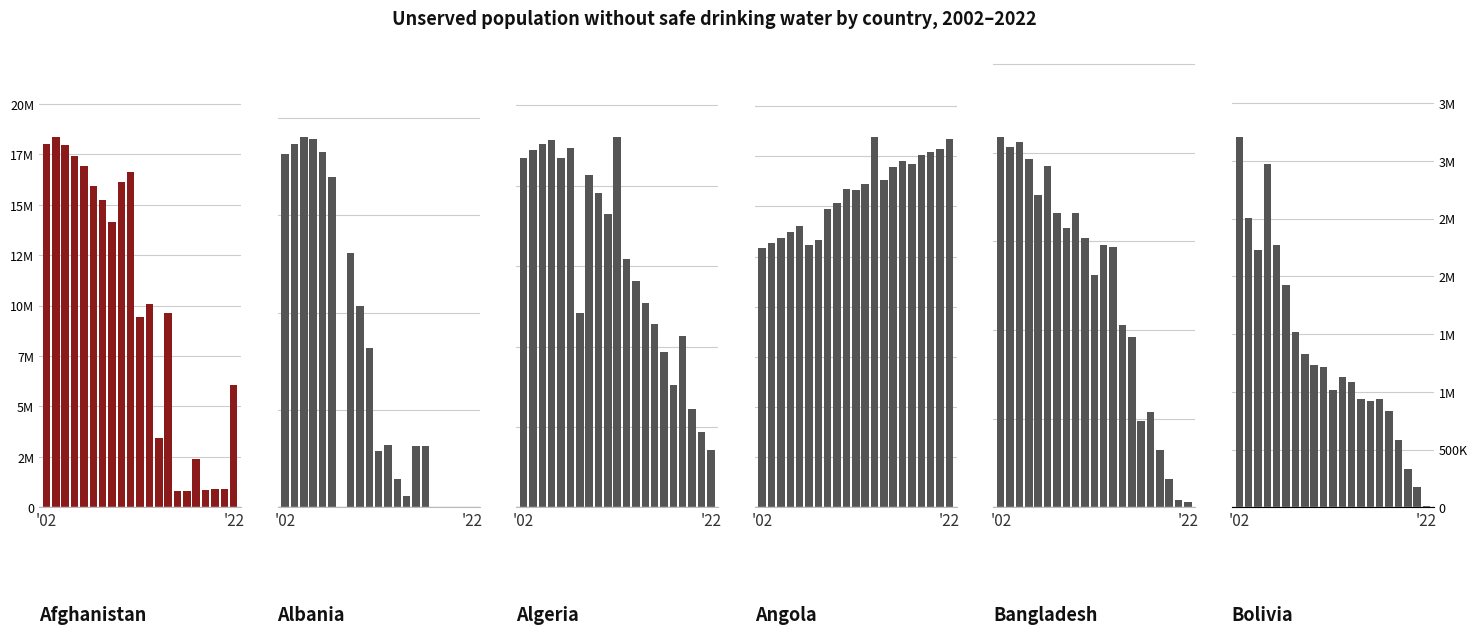

True or false: Bolivia (Plurinational State of) has a value of 638920.7 at 14.

False